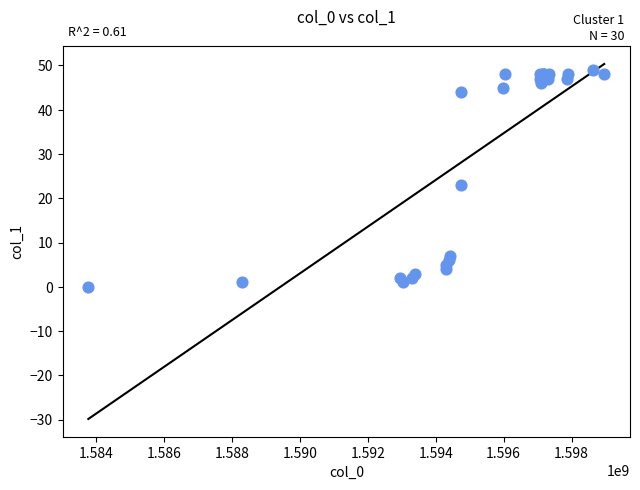

What Y value in the scatter plot is closest to 24?

23